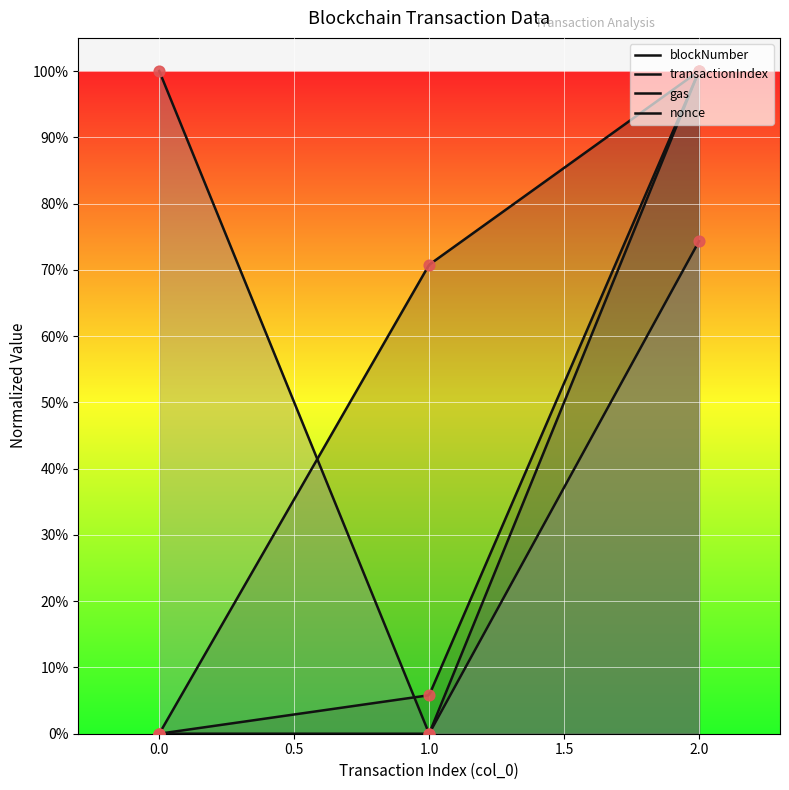

What are all the series names shown in the legend?

blockNumber, transactionIndex, gas, nonce